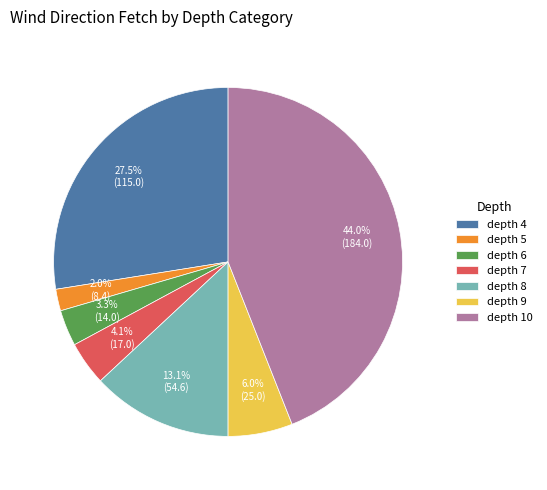

What is the largest slice in the pie chart?

depth 10